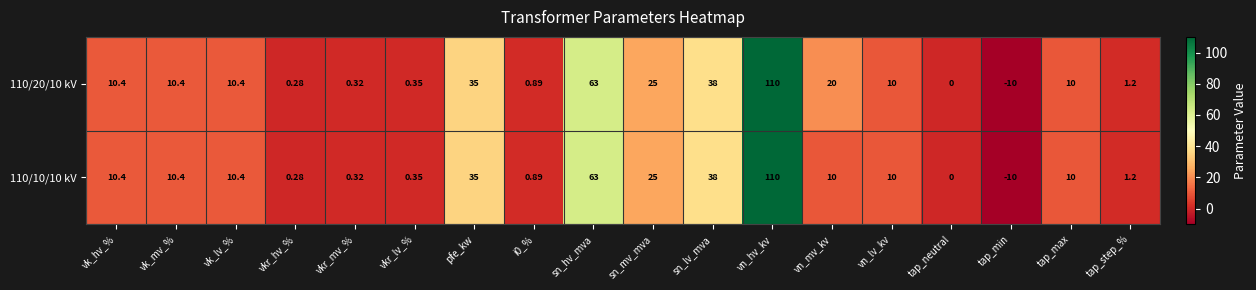

At which label does 110/10/10 kV first exceed 10?

vk_hv_%